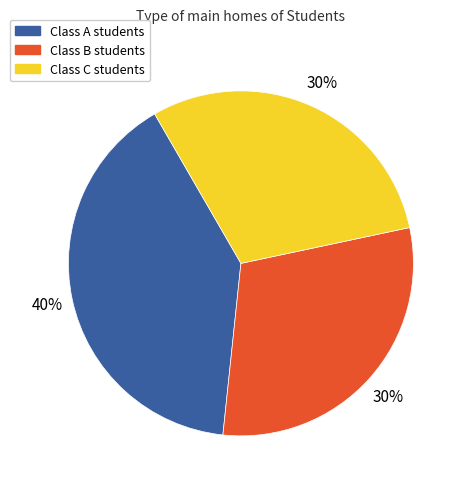

What percentage is the Class A students slice, to the nearest percent?

40%